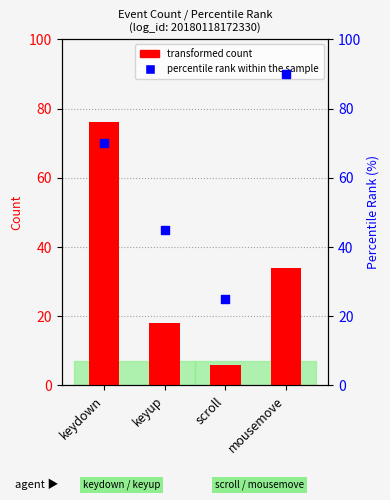

What is the total value across all series at keyup?

63